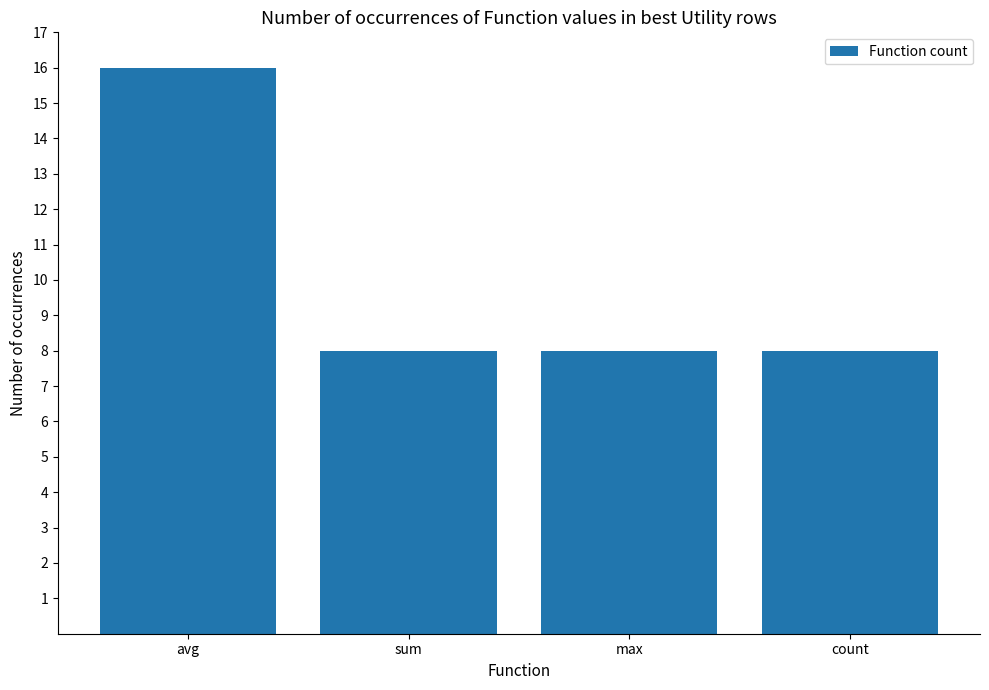

What value does the data have at max?

8